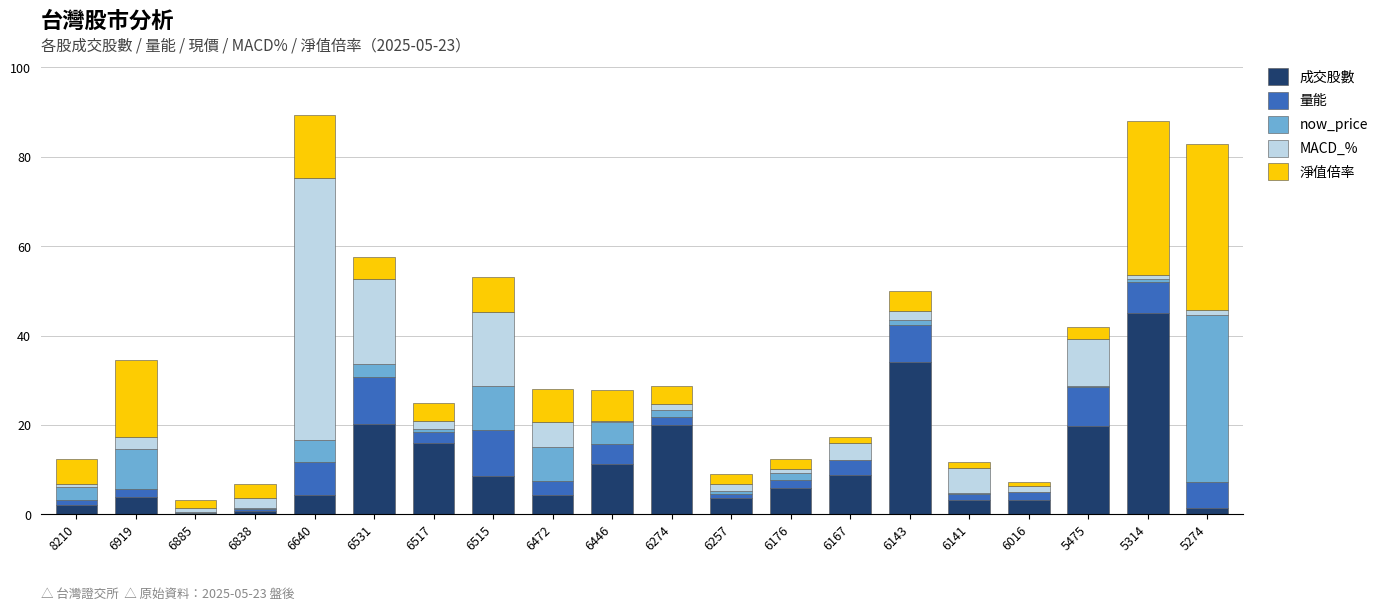

Are the bars grouped side by side (vs. stacked)?

No